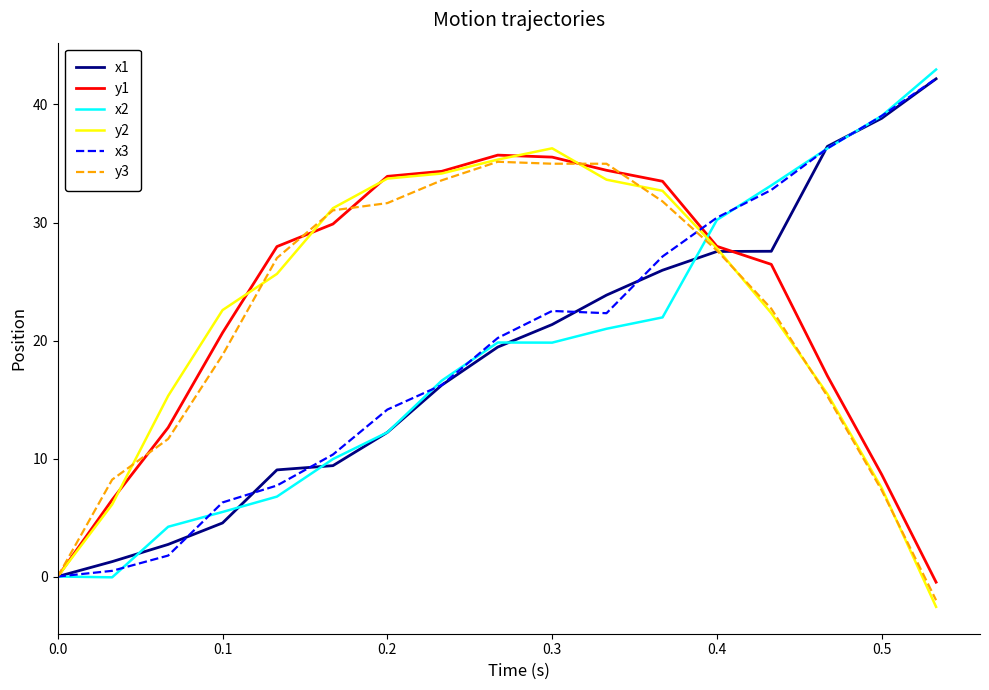

What are all the series names shown in the legend?

x1, y1, x2, y2, x3, y3